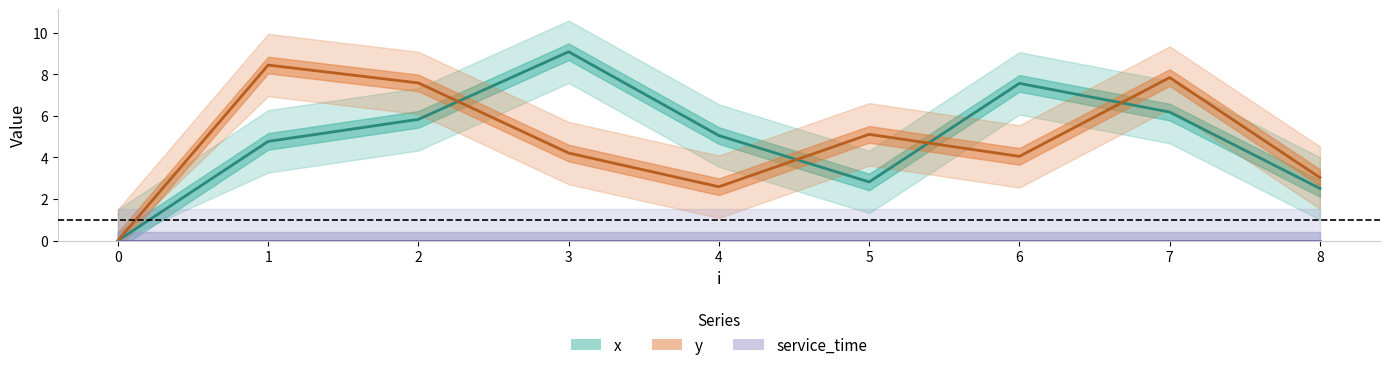

True or false: y has more than 2 points higher than both neighbors.

True